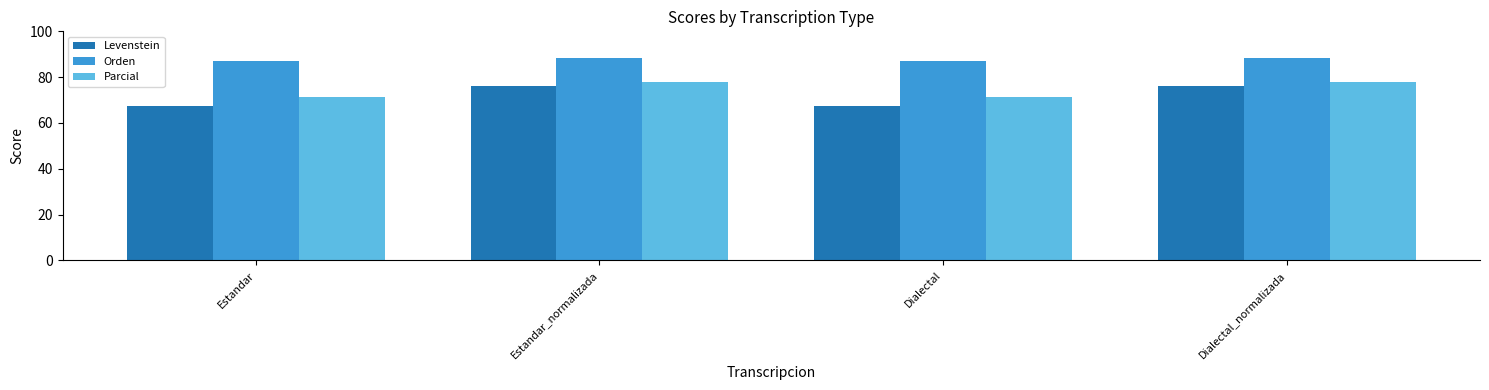

How many bars are there in total?

12